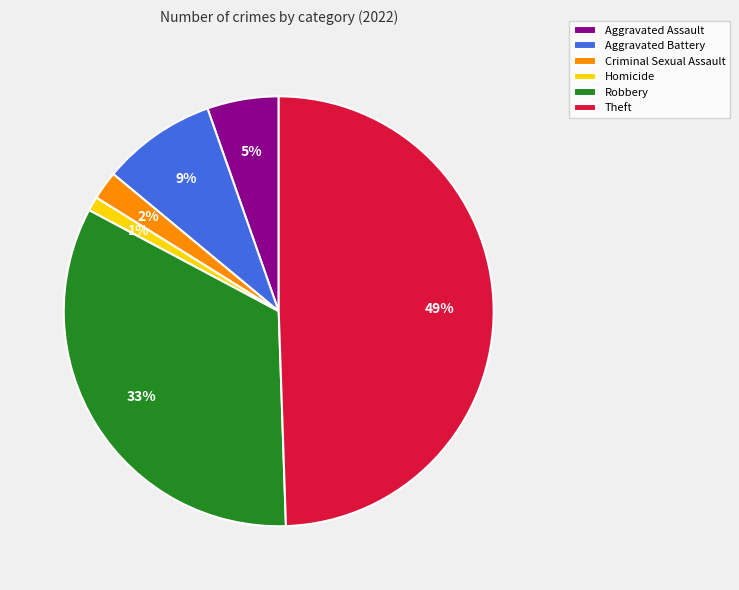

How many slices are in this pie chart?

6